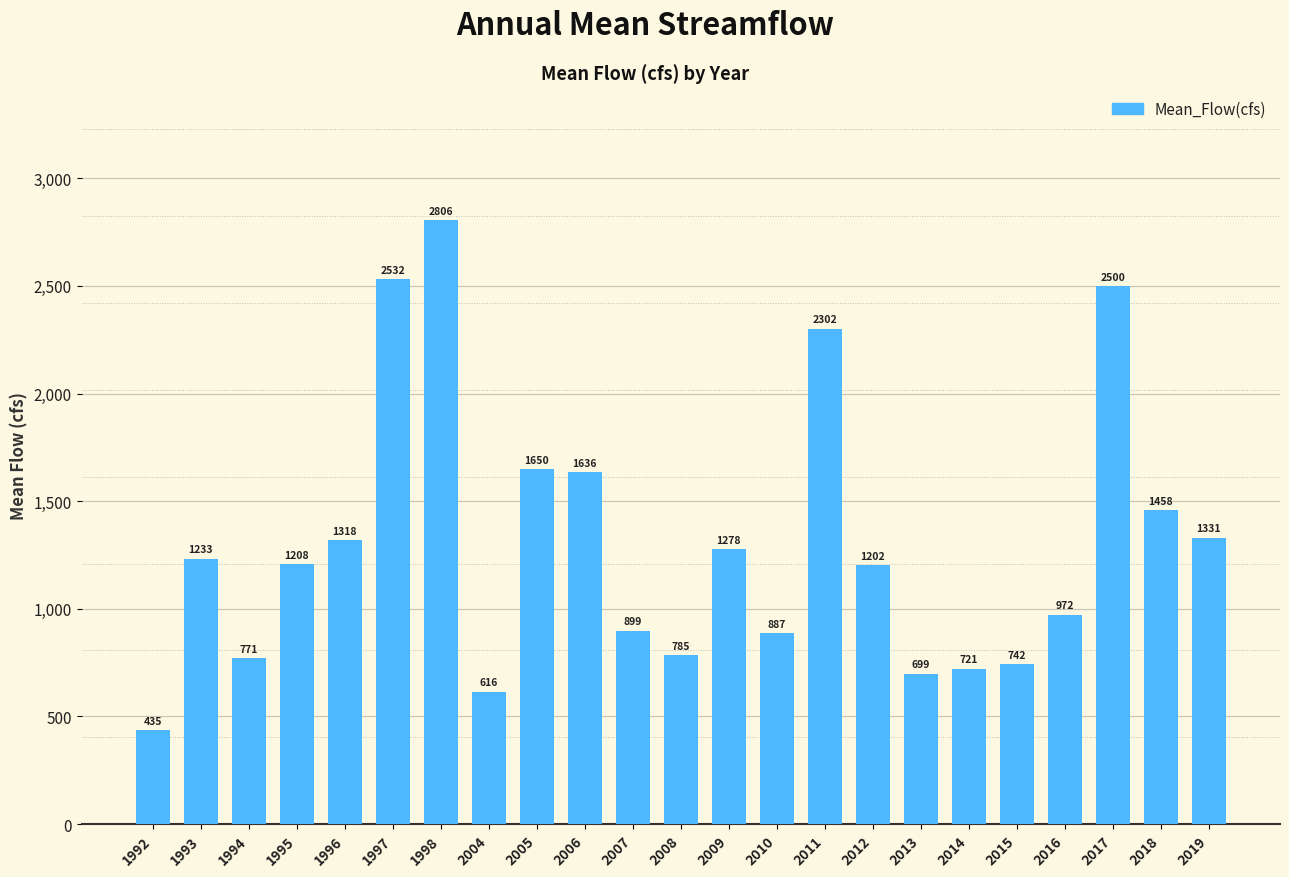

The chart shows a value of 406.1 at 2019. True or false?

False